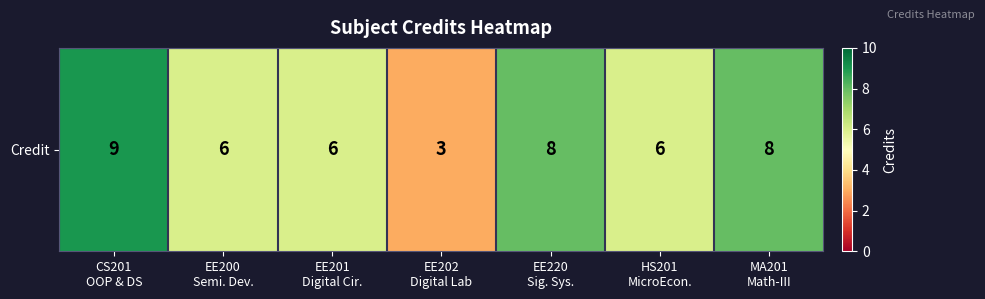

What is the greatest value displayed?

9